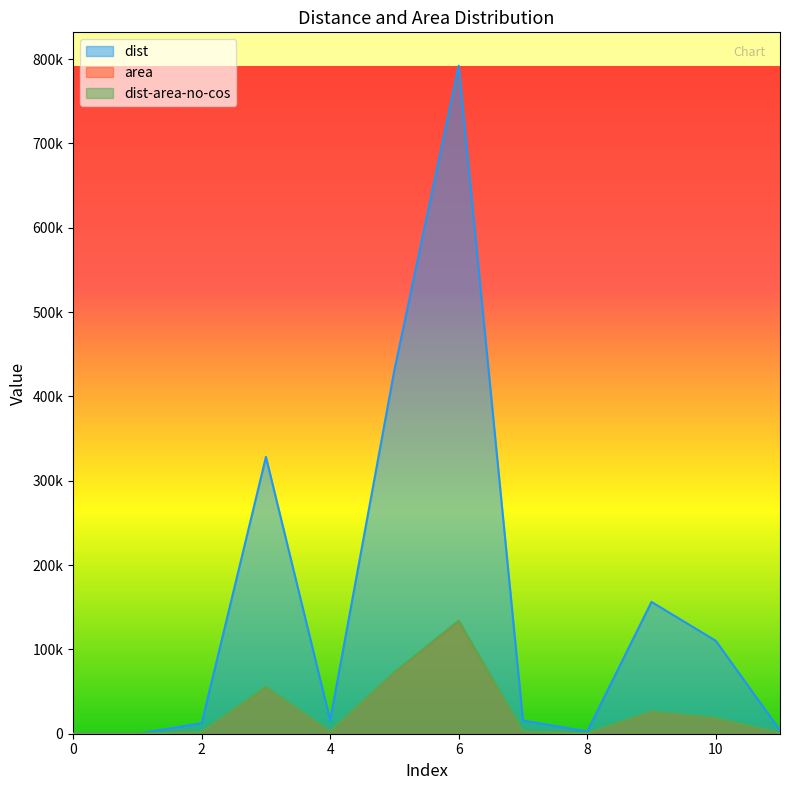

The value of area at 9 is 26343.8. True or false?

True